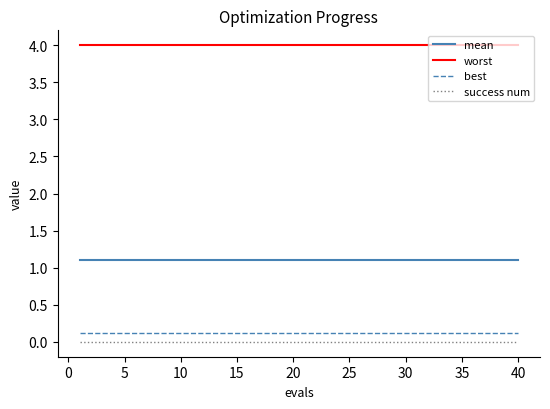

Does the chart display data point markers on the line(s)?

No